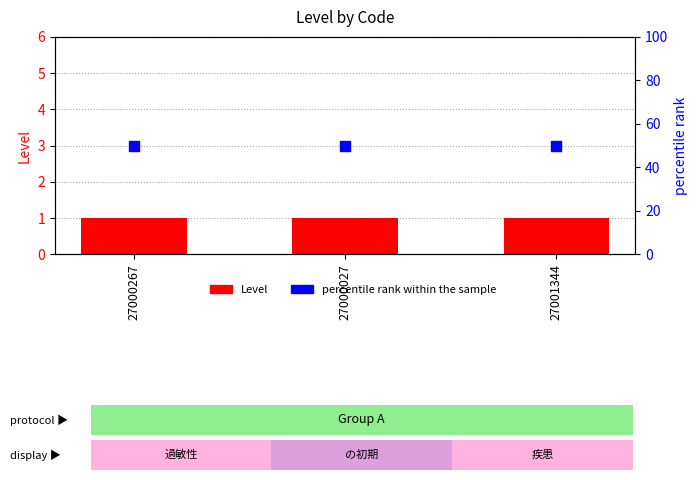

Which series contains the highest Y value?

percentile rank within the sample